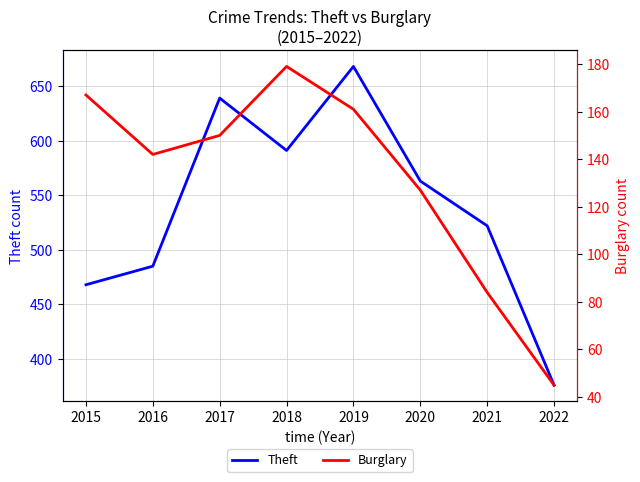

In Theft, how many points are higher than both neighbors (excluding endpoints)?

2